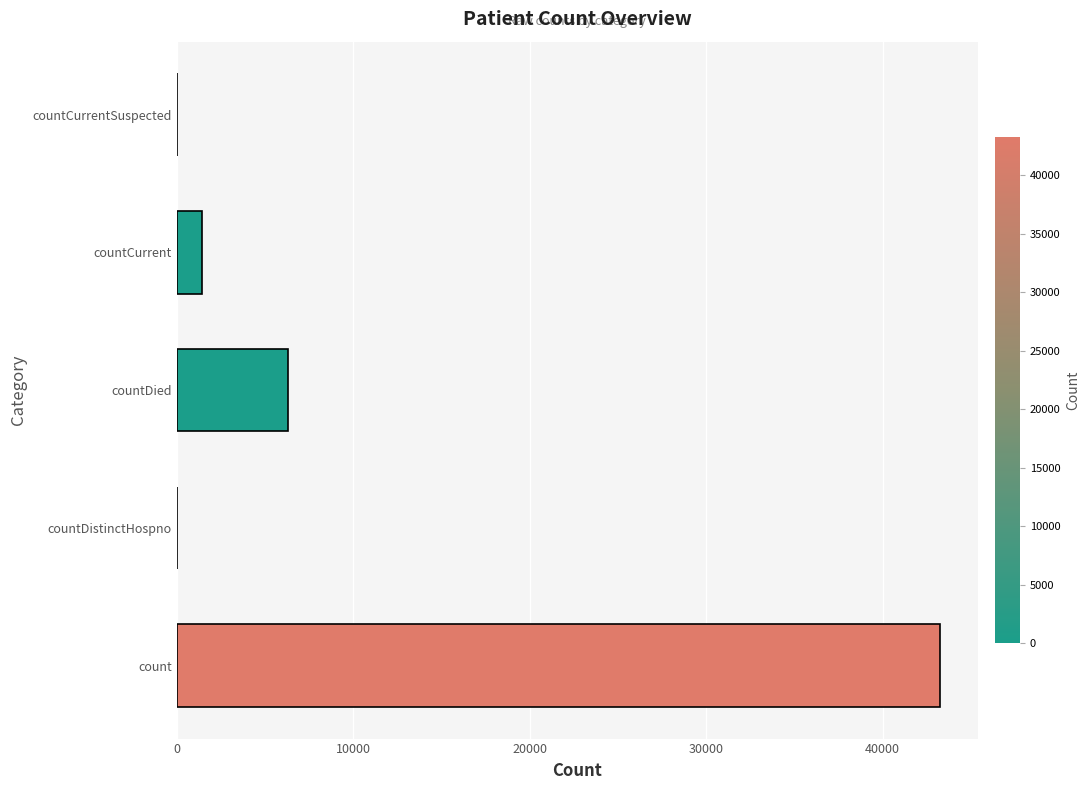

What is the maximum value shown in the chart?

43237